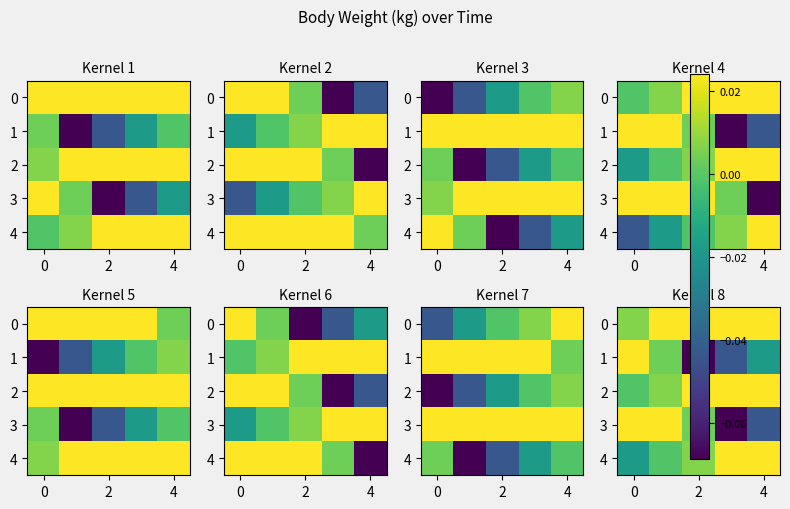

Is it true that 1 equals 0.0 at 0?

False